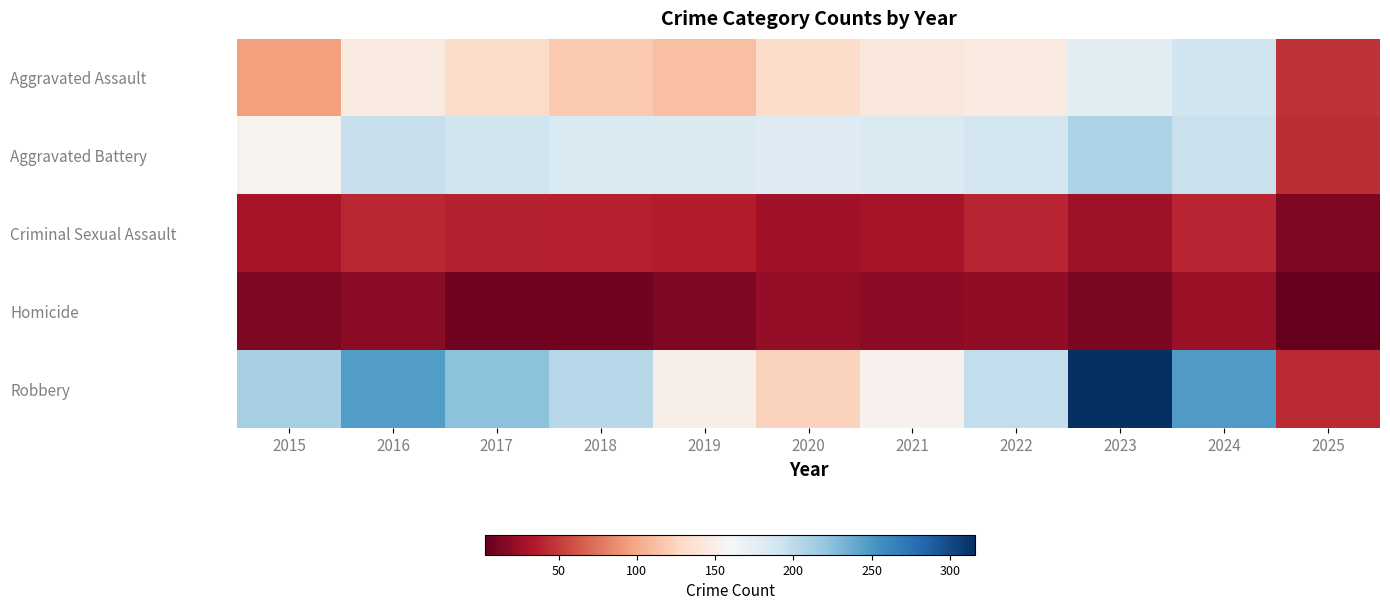

What is the smallest value displayed?

3